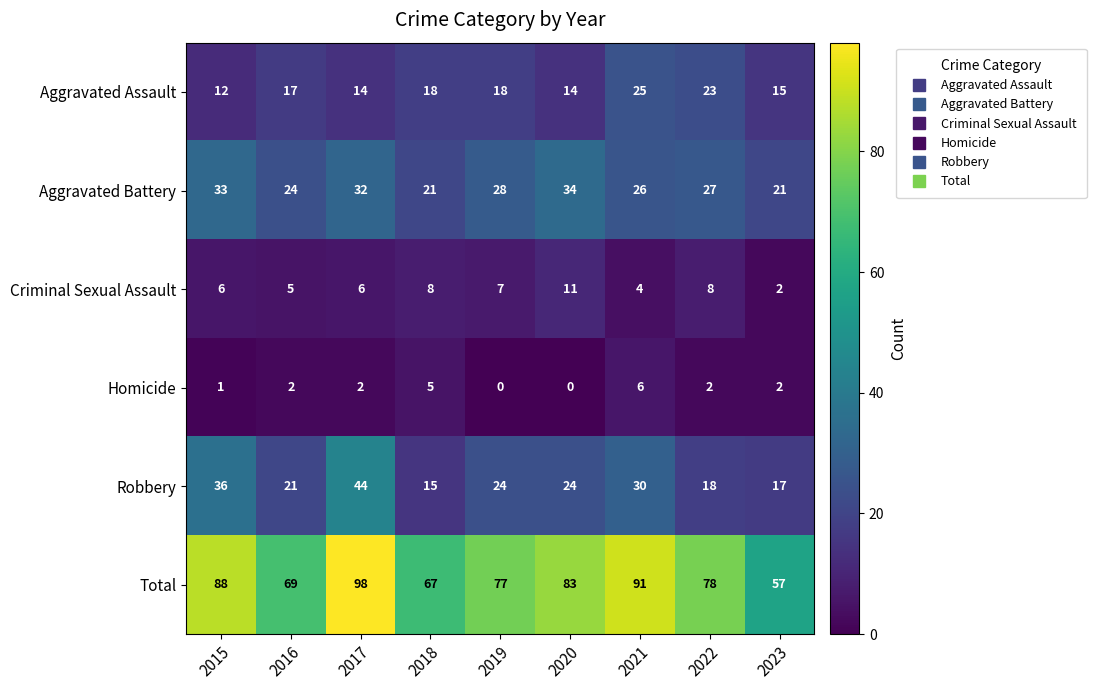

What is the lowest value of the Total series?

57